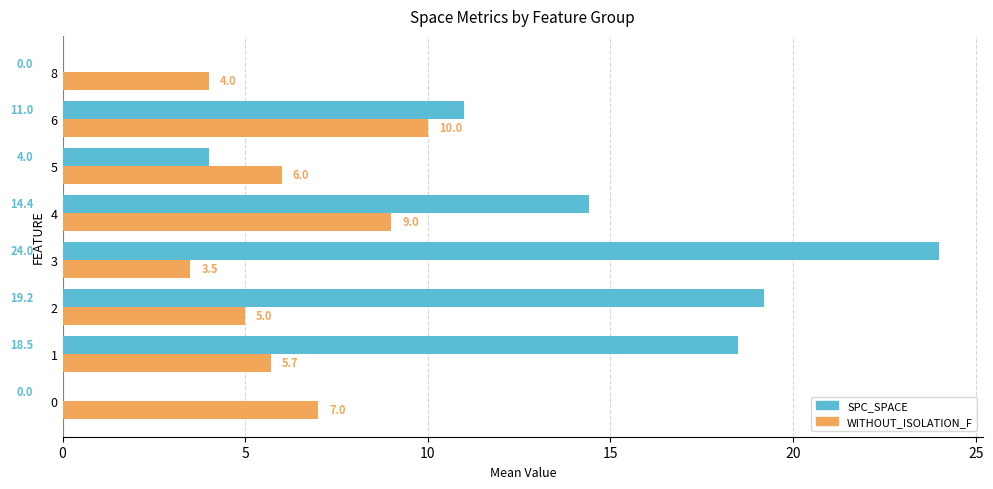

Which series changed the most between 3 and 6?

SPC_SPACE